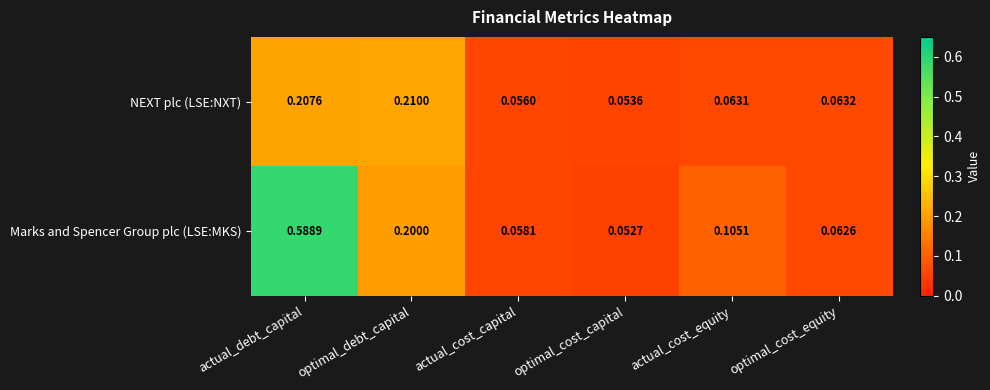

Rank the series by their average value, from highest to lowest.

Marks and Spencer Group plc (LSE:MKS), NEXT plc (LSE:NXT)